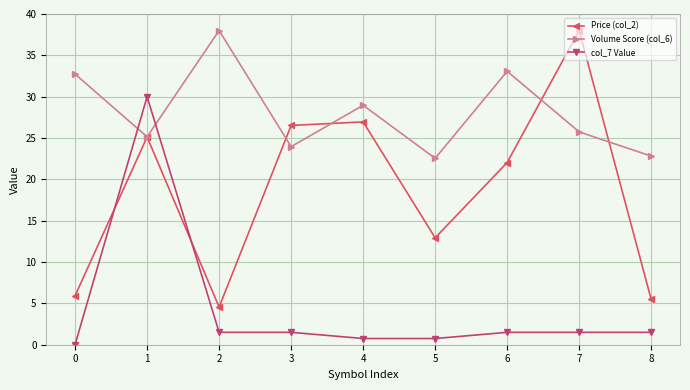

What is the difference between the Volume Score (col_6) values at 4 and 1?

3.8